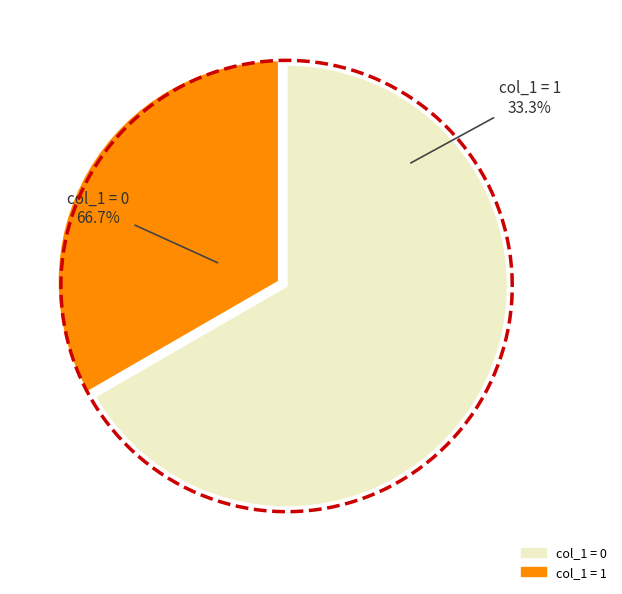

Does any single category account for the majority?

Yes